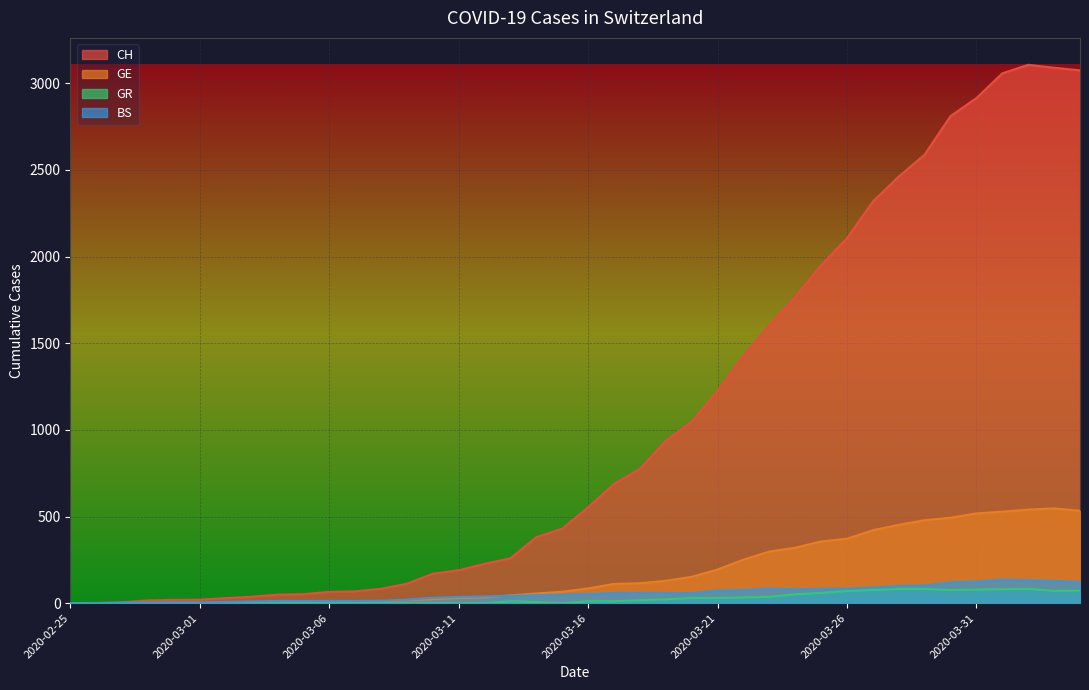

What is the greatest value displayed?

3107